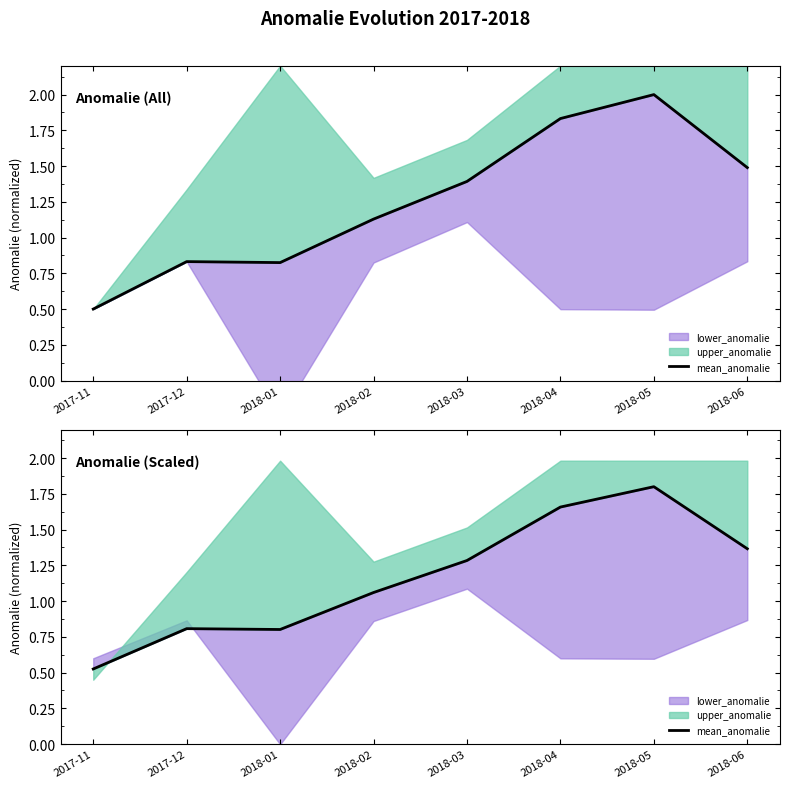

Does the chart have visible grid lines?

No